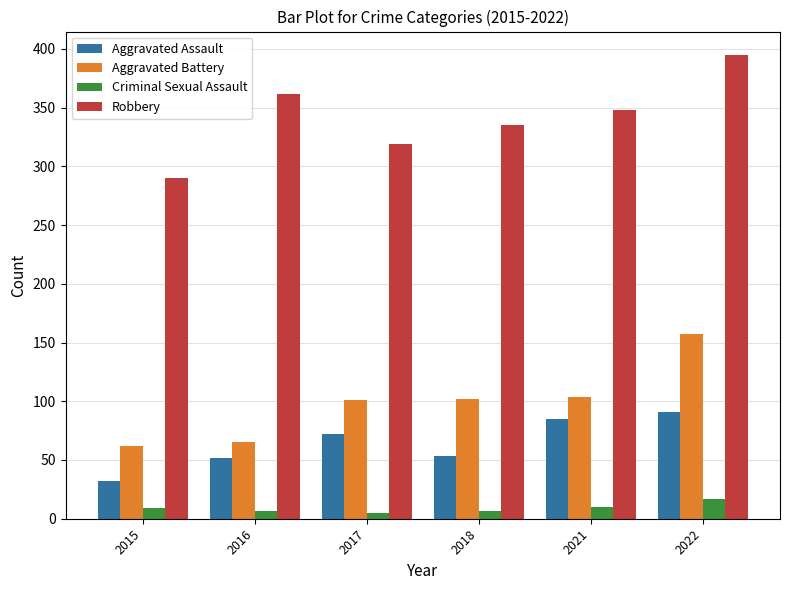

What is the difference between the maximum and second lowest values in the Criminal Sexual Assault series?

10